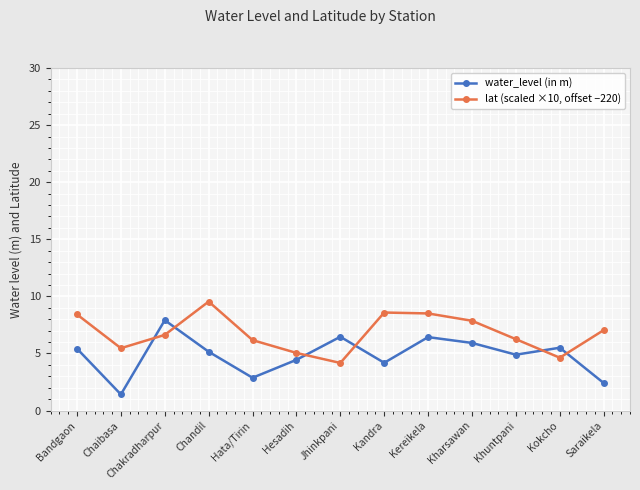

Rank the series by their average value, from lowest to highest.

water_level (in m), lat (scaled ×10, offset −220)